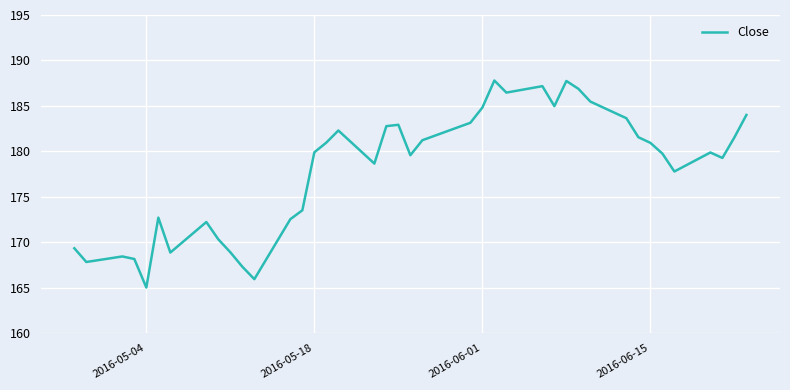

What is the smallest value displayed?

165.0